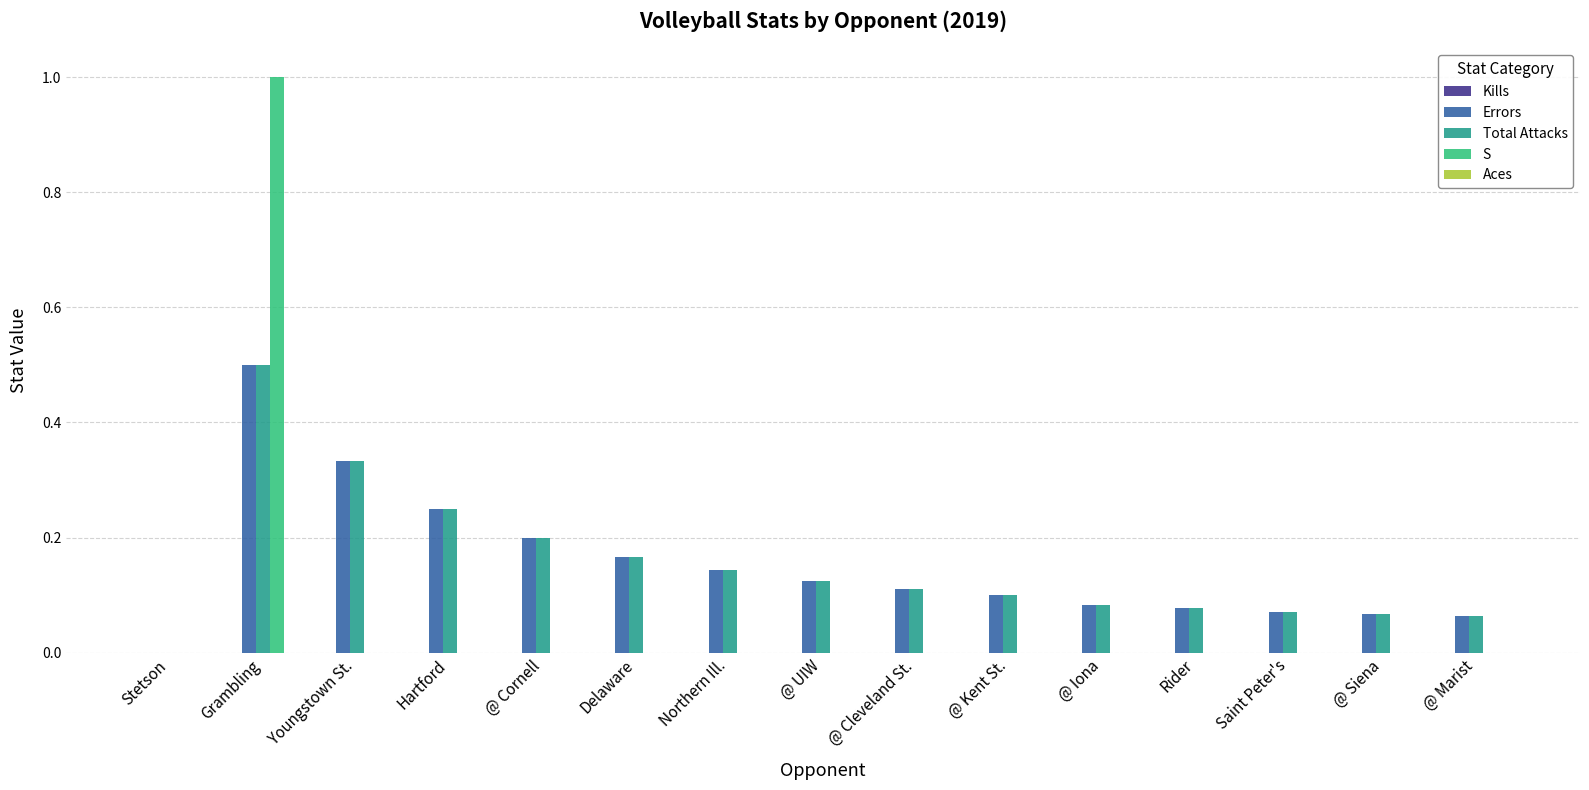

The Total Attacks series shows 0.2 at @ Cornell. True or false?

True